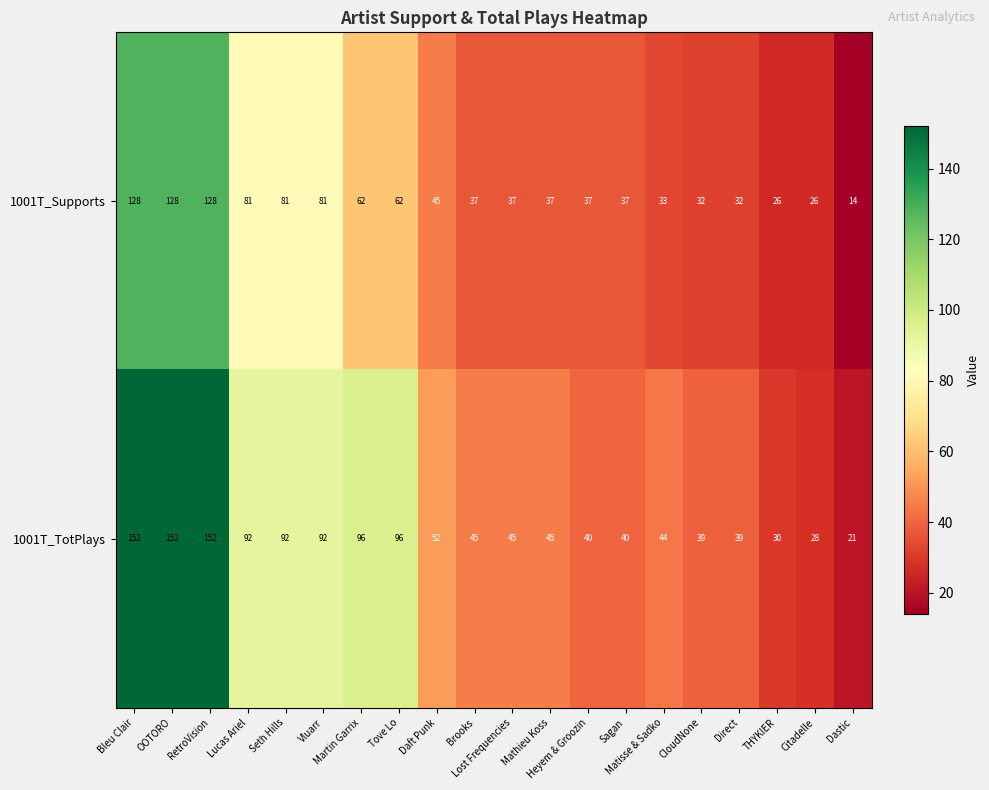

What is the sum of all 1001T_TotPlays values?

1392